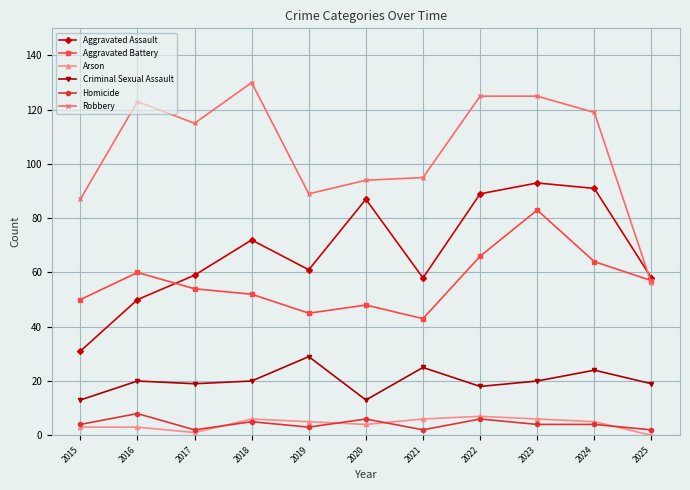

What is the highest value of the Aggravated Assault series?

93